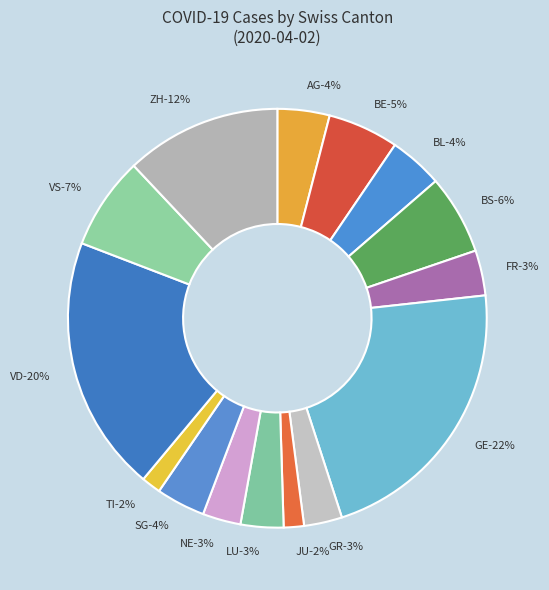

Do JU and BS together represent more than half of the pie?

No